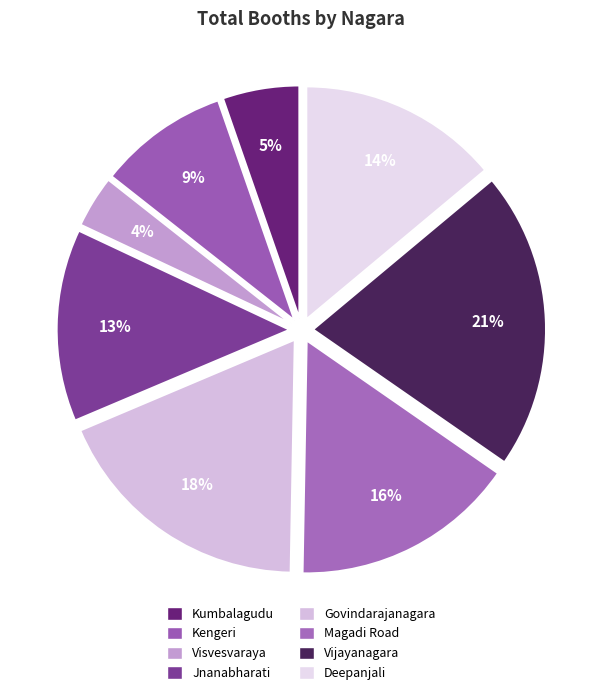

Which slice is the largest?

Vijayanagara